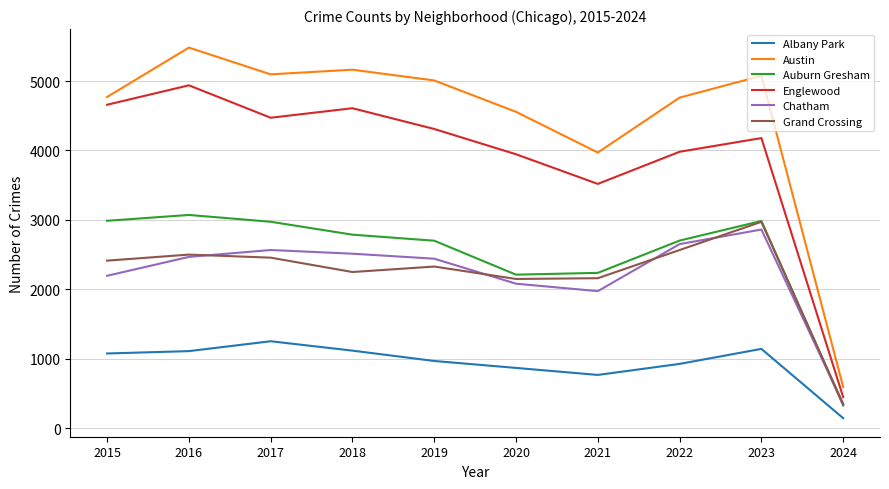

True or false: Auburn Gresham and Austin intersect in this chart.

False